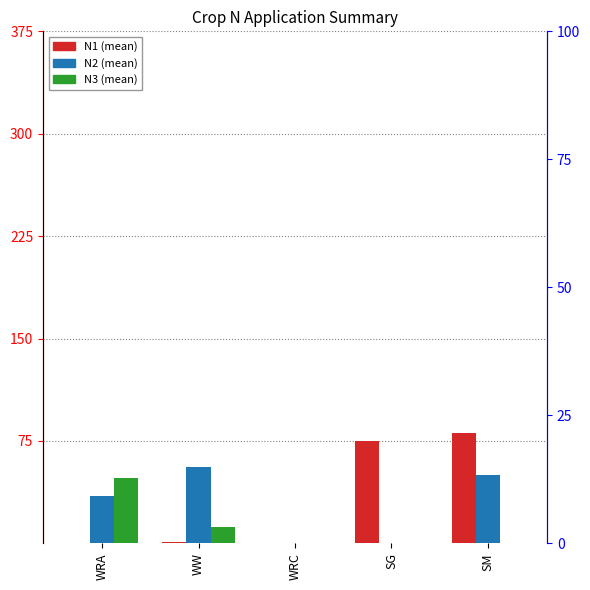

How many groups of bars are there?

5